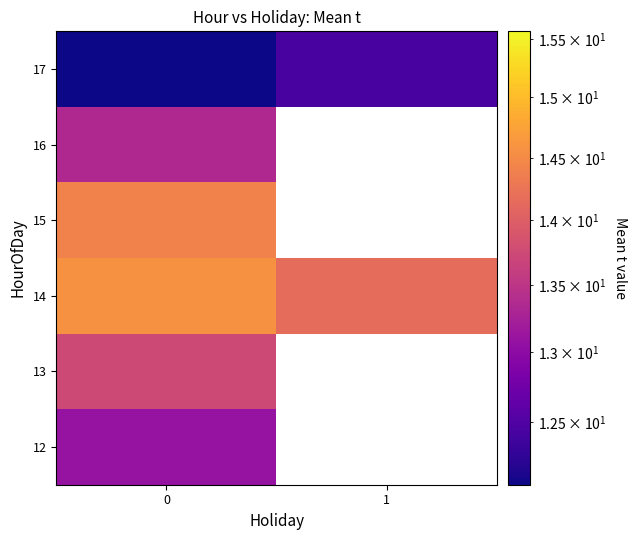

Is it true that 16 equals 20.6 at 0?

False